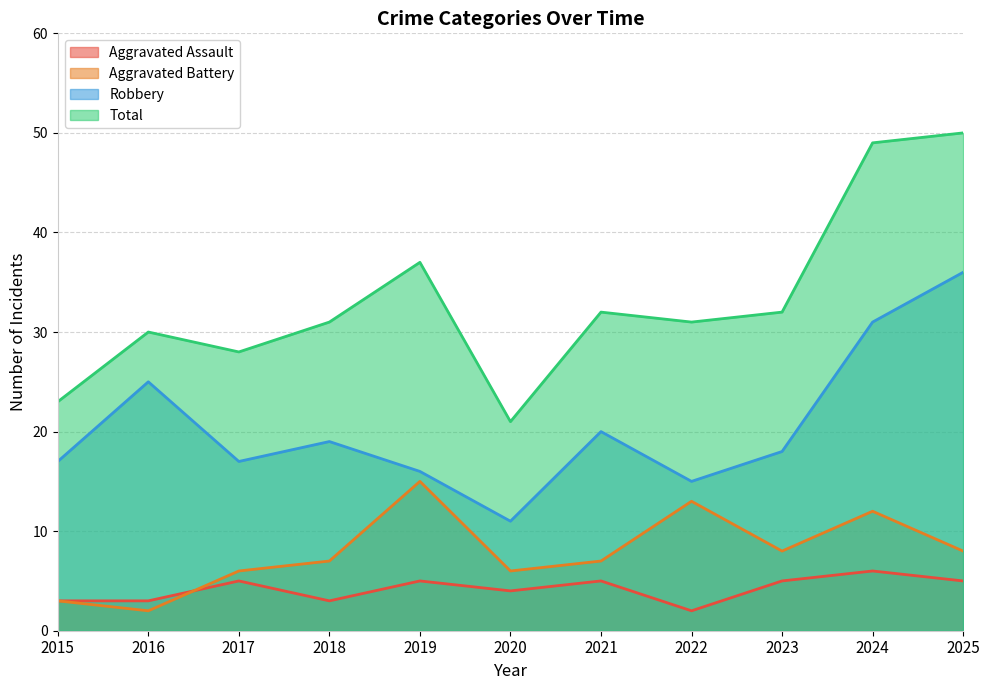

How many data points in Aggravated Battery are less than 7?

4